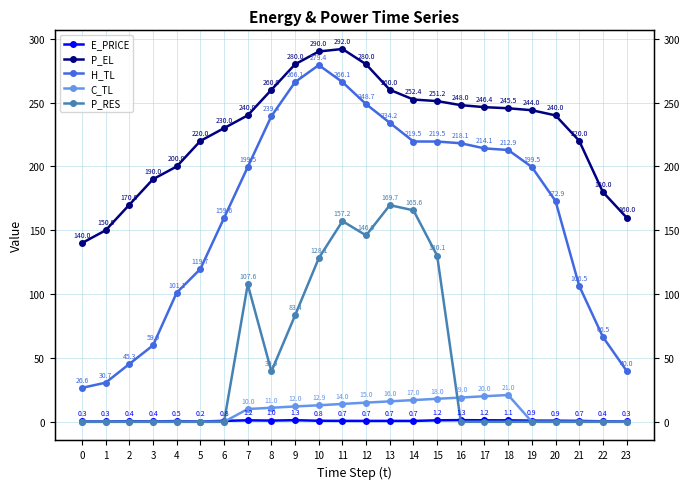

Which series has the largest range (max minus min)?

H_TL